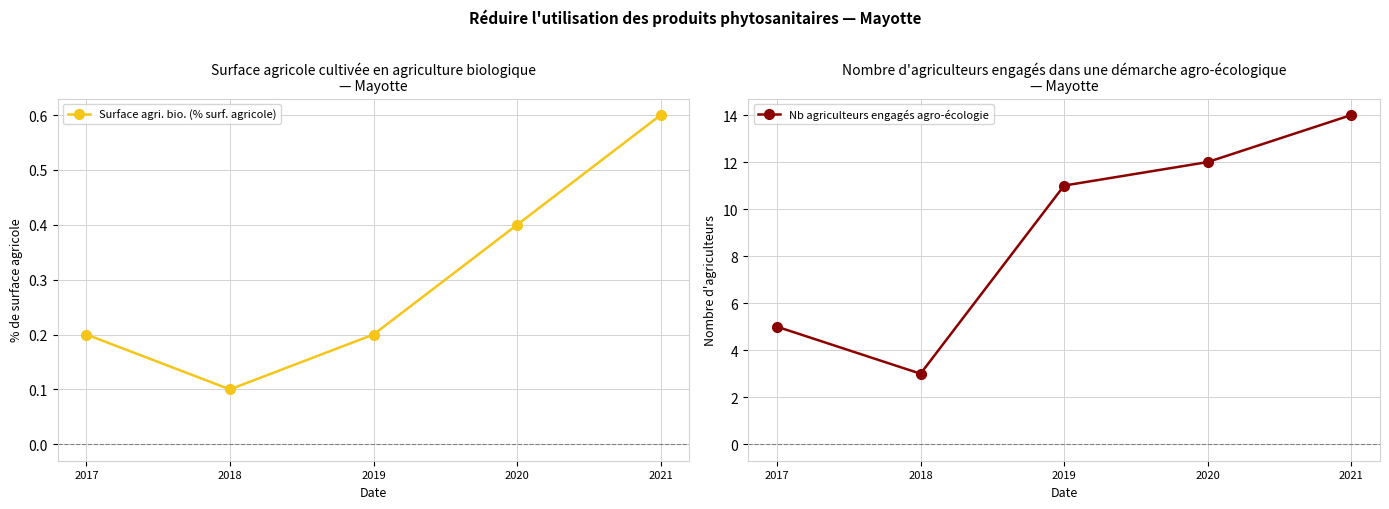

True or false: Surface agri. bio. (% surf. agricole) and Nb agriculteurs engagés agro-écologie cross at least once.

False